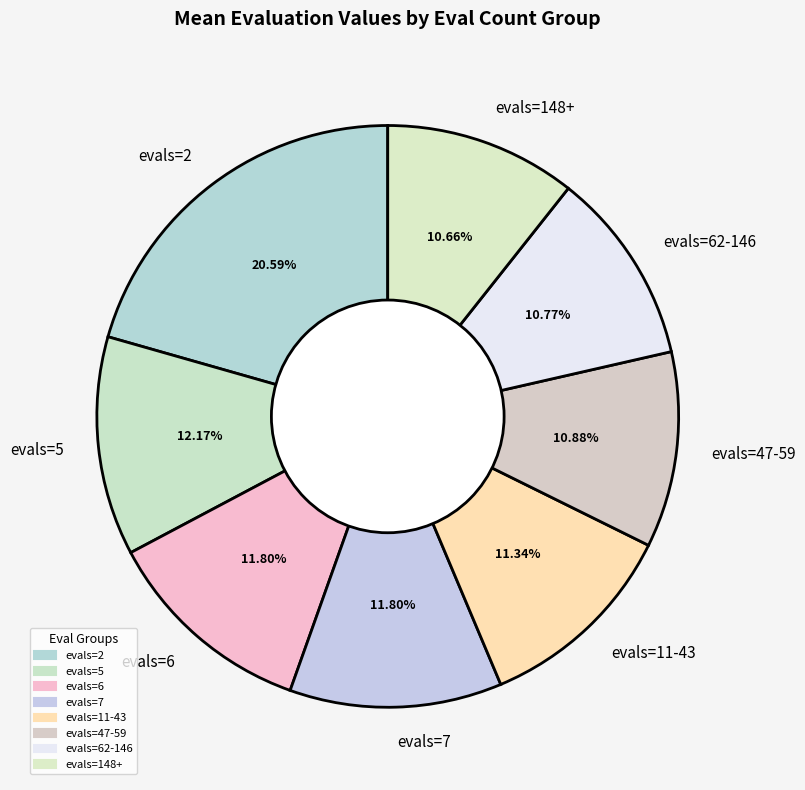

How much of the chart is everything except evals=6?

88.2%